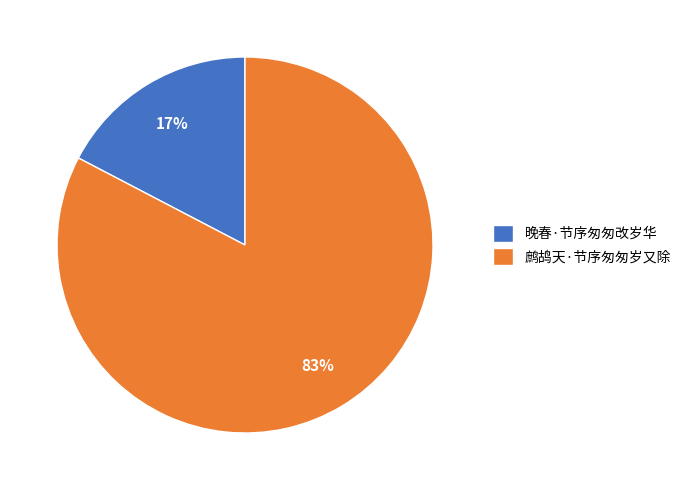

The 鹧鸪天·节序匆匆岁又除 slice represents 83% of the pie. True or false?

True